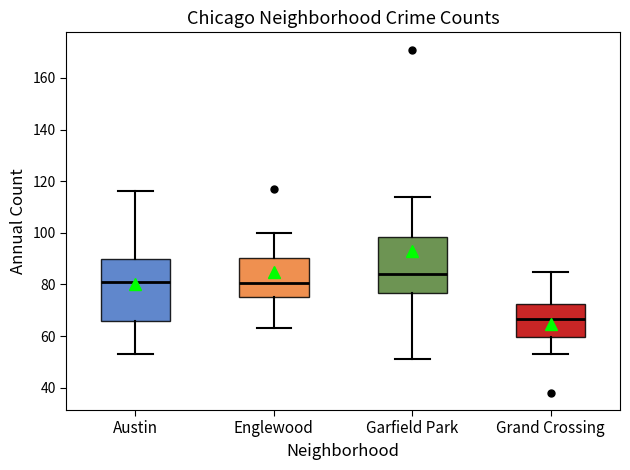

Comparing the boxes themselves (not the whiskers), which one is the tallest?

Austin